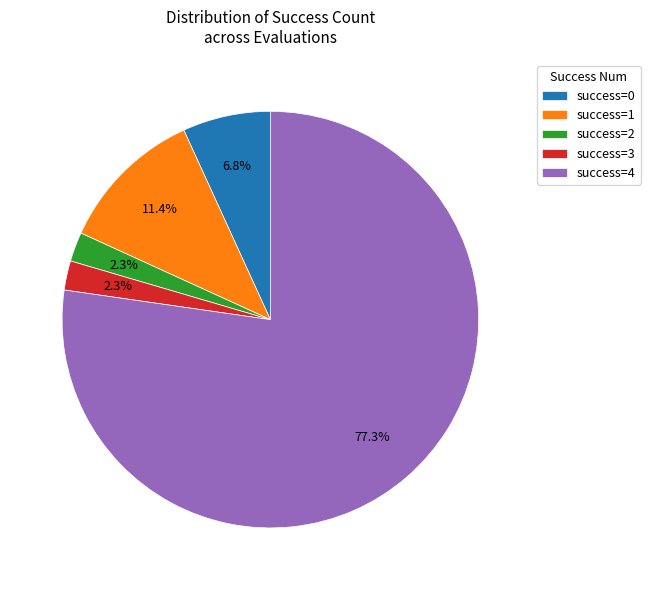

To the nearest percent, what is the average slice percentage?

20%